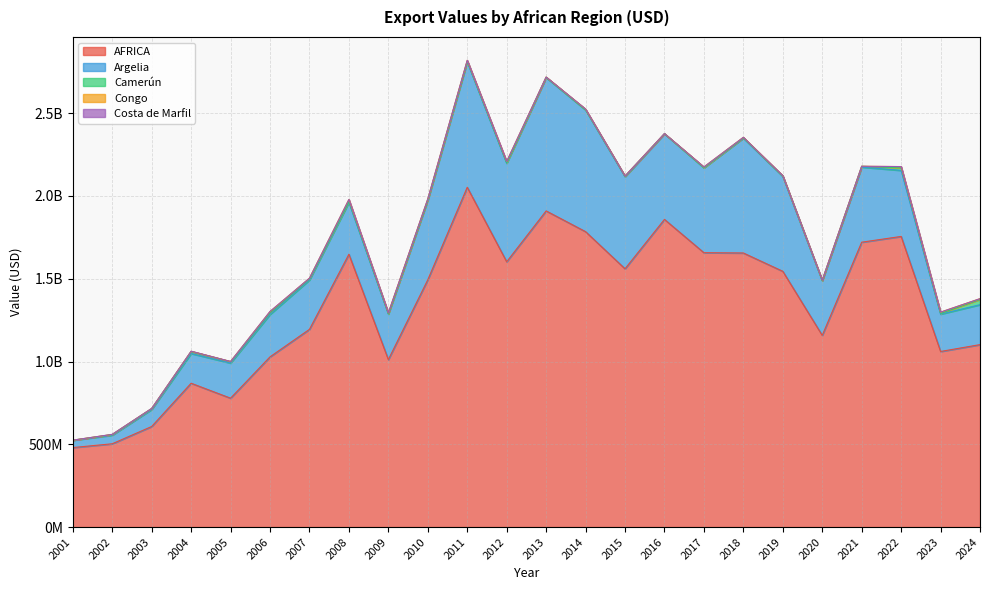

Reading left to right, list all the values displayed in this chart.

AFRICA: 2001=480169229	2002=503042321	2003=607464359	2004=868766829	2005=778438227	2006=1028094535	2007=1194393899	2008=1647947480	2009=1011502519	2010=1493756341	2011=2052467955	2012=1602535825	2013=1909750581	2014=1784390303	2015=1560117758	2016=1858395967	2017=1657302681	2018=1655621355	2021=1720665398	2022=1755525178	2020=1157908995	2019=1544908028	2023=1060605845	2024=1102042178
Argelia: 2001=43973913	2002=51892664	2003=102745179	2004=179592097	2005=212193993	2006=256318184	2007=297987882	2008=313508762	2009=274908283	2010=480471321	2011=757269769	2012=594729970	2013=805160756	2014=735216401	2015=555954051	2016=517143557	2017=512609156	2018=693603654	2021=453526780	2022=399033626	2020=329641439	2019=573207503	2023=225556162	2024=241293764
Camerún: 2001=679066	2002=3981758	2003=6065160	2004=11867085	2005=8196322	2006=10695643	2007=7794047	2008=6852436	2009=1848825	2010=3169256	2011=4459039	2012=3698985	2013=2114781	2014=1064906	2015=3474628	2016=403642	2017=1446228	2018=2560641	2021=5175469	2022=15263368	2020=1240847	2019=2265660	2023=4140561	2024=32010377
Congo: 2001=22328	2002=515110	2003=0	2004=1857576	2005=1316455	2006=6544697	2007=3140333	2008=10331078	2009=5640476	2010=4681308	2011=4944851	2012=7080364	2013=1319925	2014=4136217	2015=1018883	2016=975837	2017=3794232	2018=2368487	2021=0	2022=7594193	2020=2711144	2019=1906265	2023=7884983	2024=4304223
Costa de Marfil: 2001=100467	2002=734407	2003=484717	2004=352335	2005=151089	2006=981510	2007=218812	2008=389563	2009=84929	2010=231596	2011=395557	2012=795396	2013=126165	2014=77822	2015=152634	2016=45281	2017=154144	2018=55243	2021=168087	2022=191822	2020=38471	2019=44078	2023=39528	2024=23401